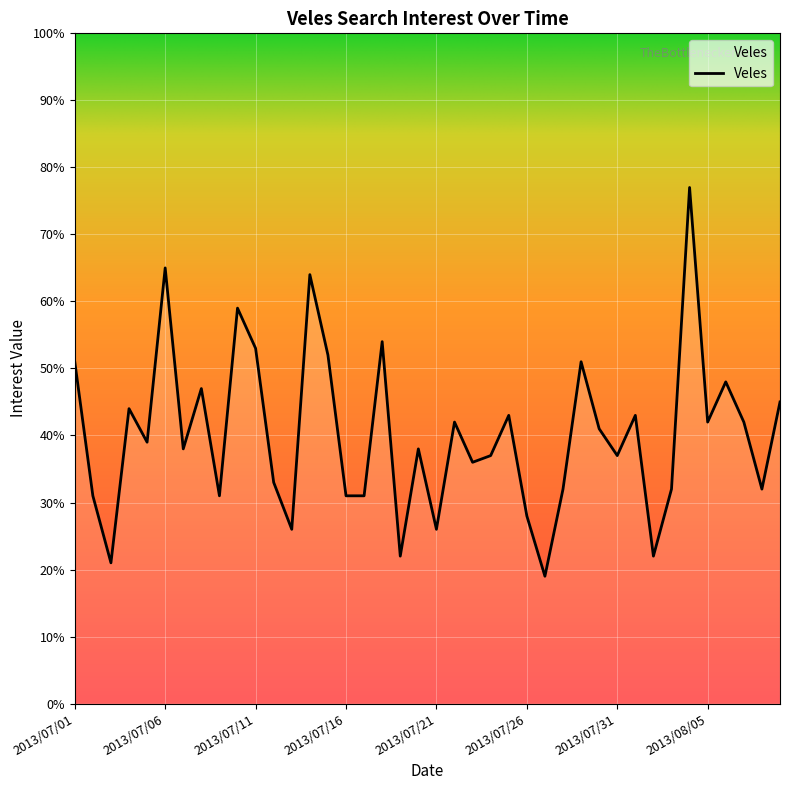

What is the maximum value shown in the chart?

77